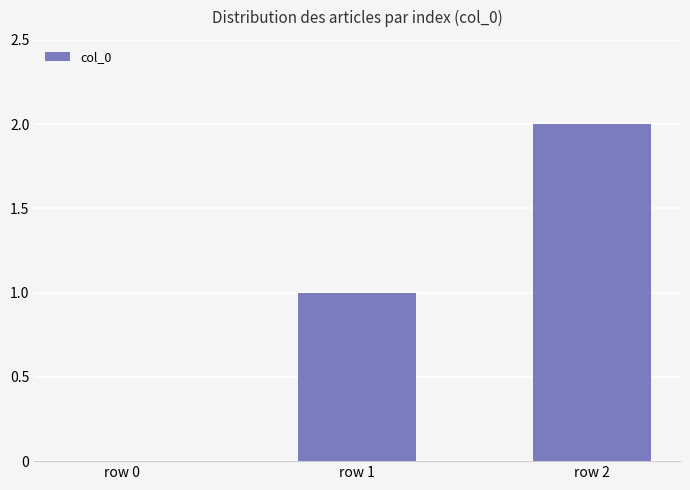

How many series are shown in this chart?

1